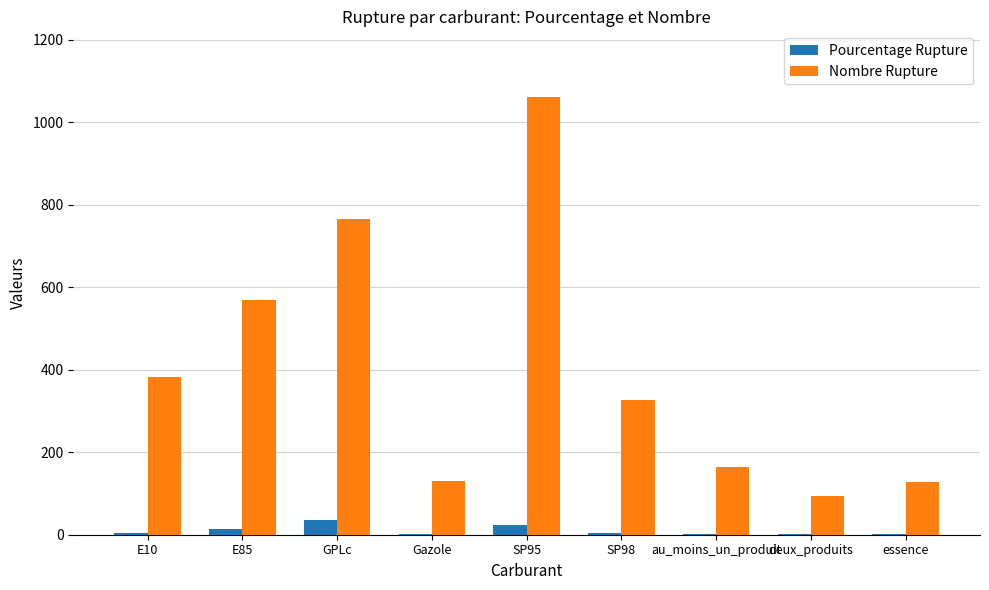

The value of Nombre Rupture at au_moins_un_produit is 165.0. True or false?

True